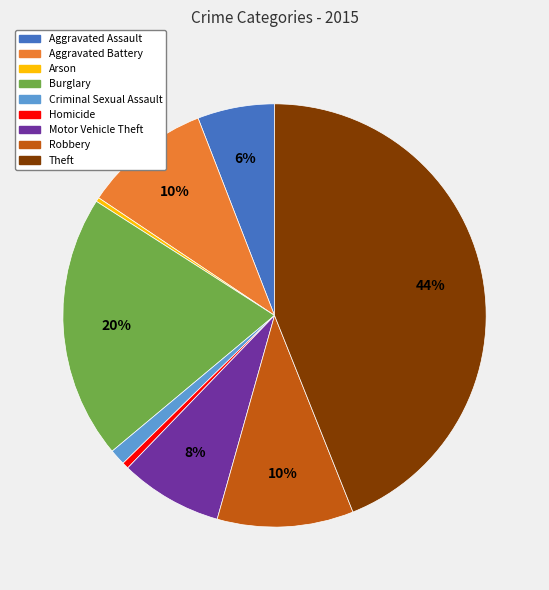

How many segments does this pie chart have?

9